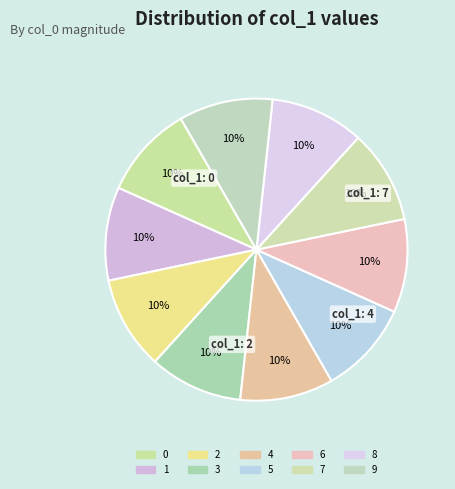

Between 1 and 9, which is larger?

9